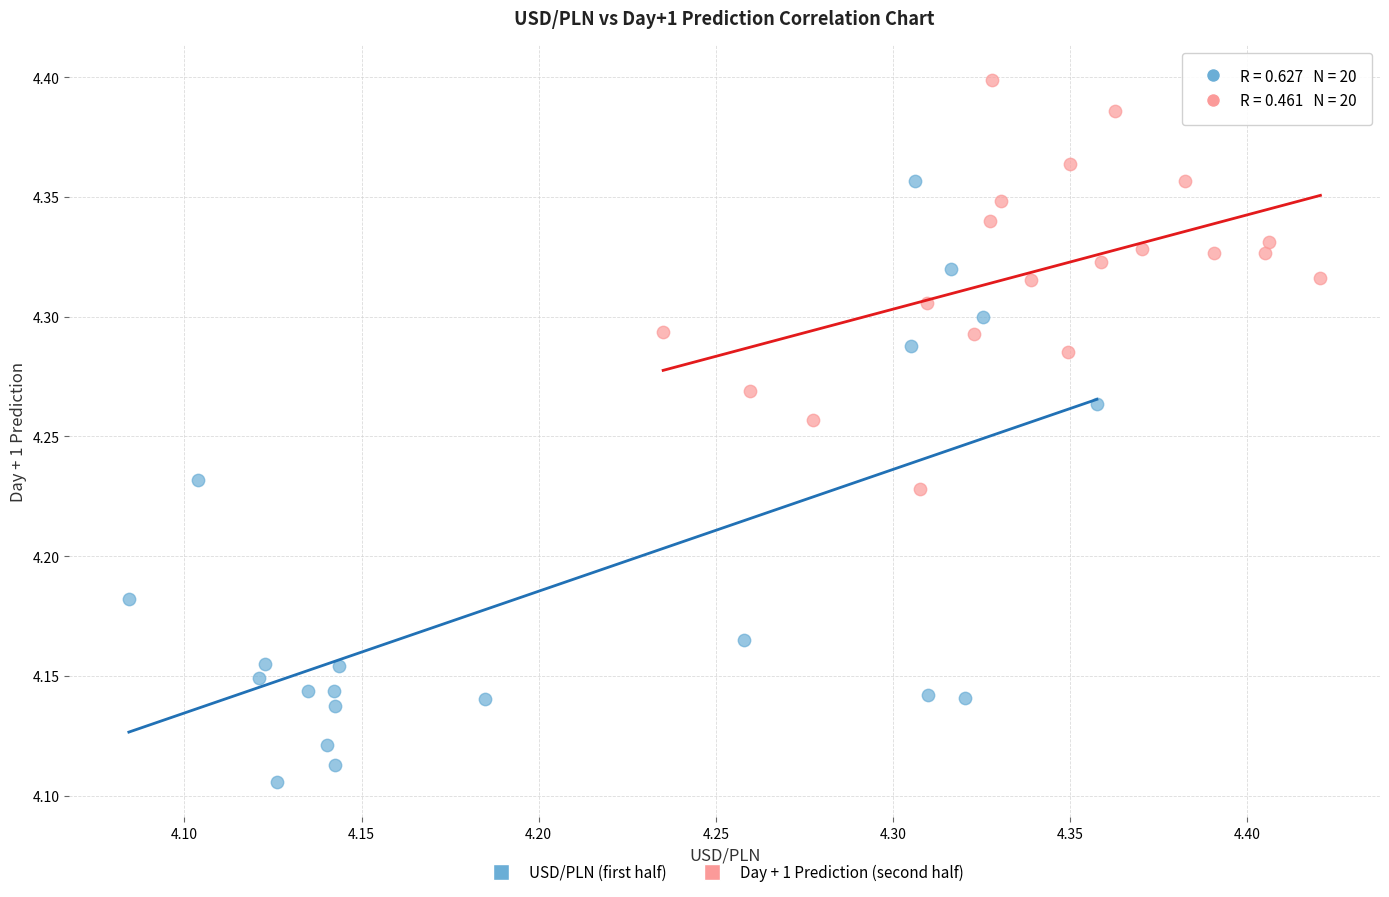

Which series has the largest Y range (max minus min)?

USD/PLN (first half)